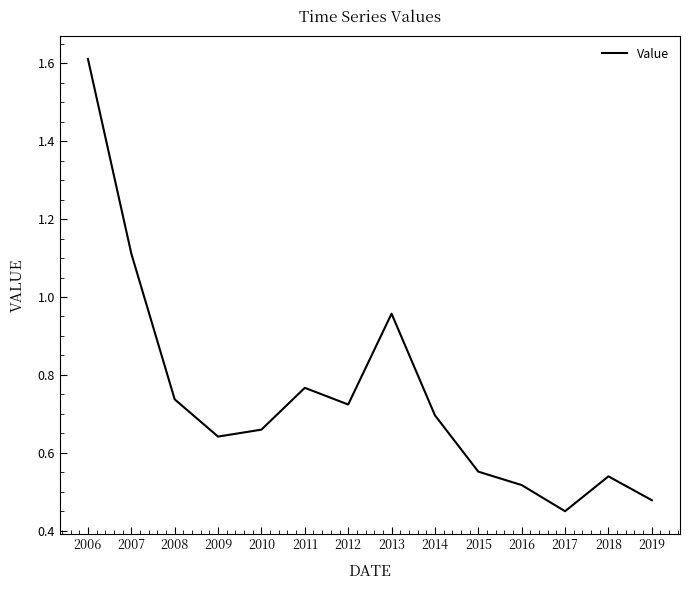

Which has a higher value, 2018 or 2009?

2009